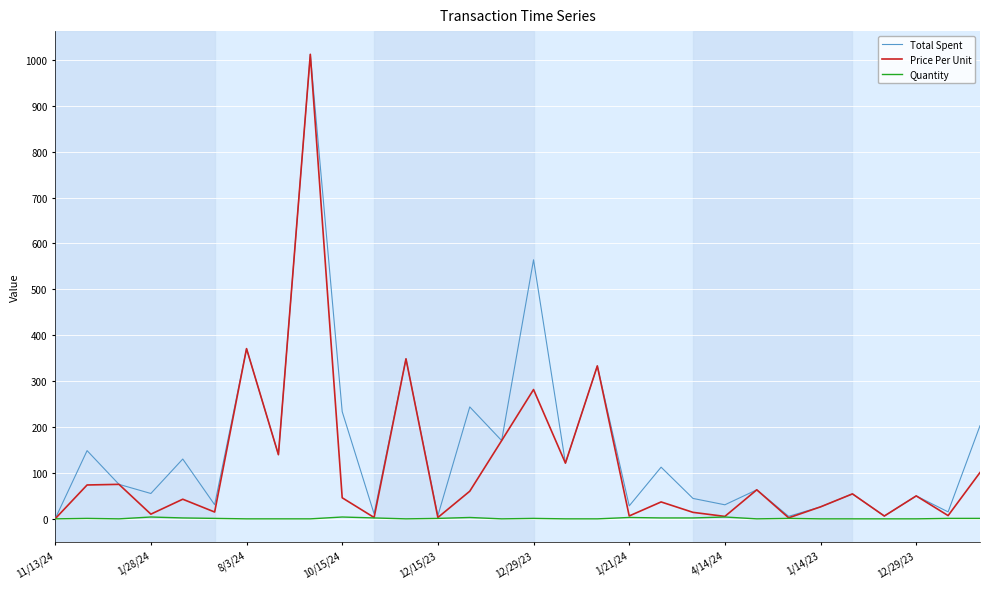

What is the maximum value for Total Spent?

1011.4